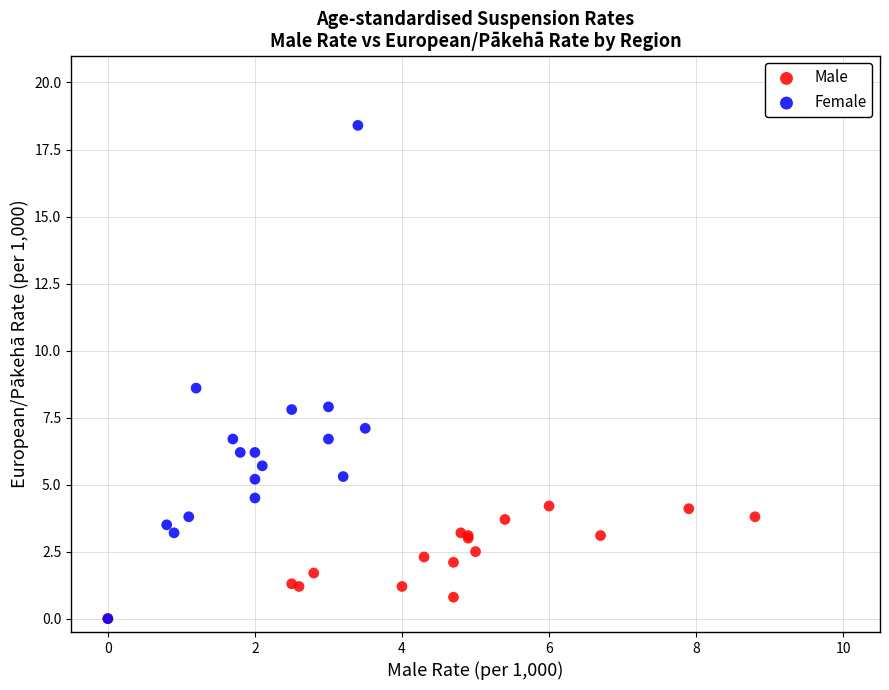

What are all the series names shown in the legend?

Male, Female